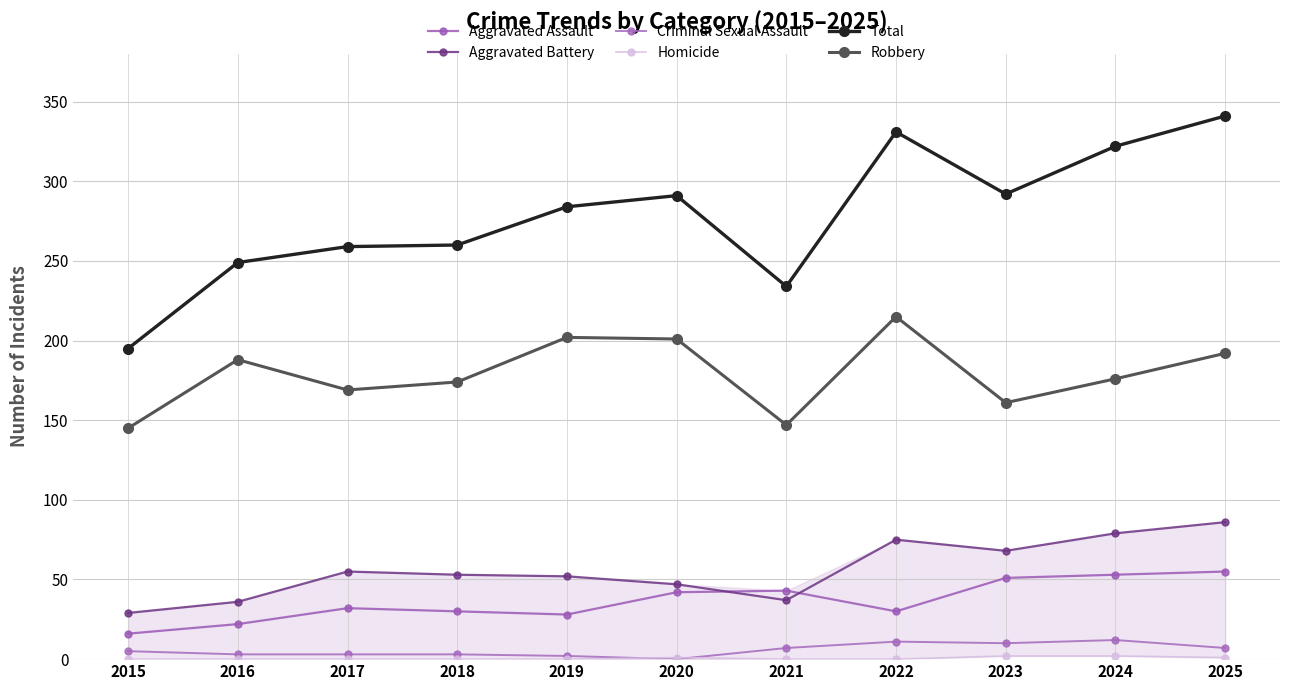

What is the value of the Criminal Sexual Assault point at the 10th from the left?

12